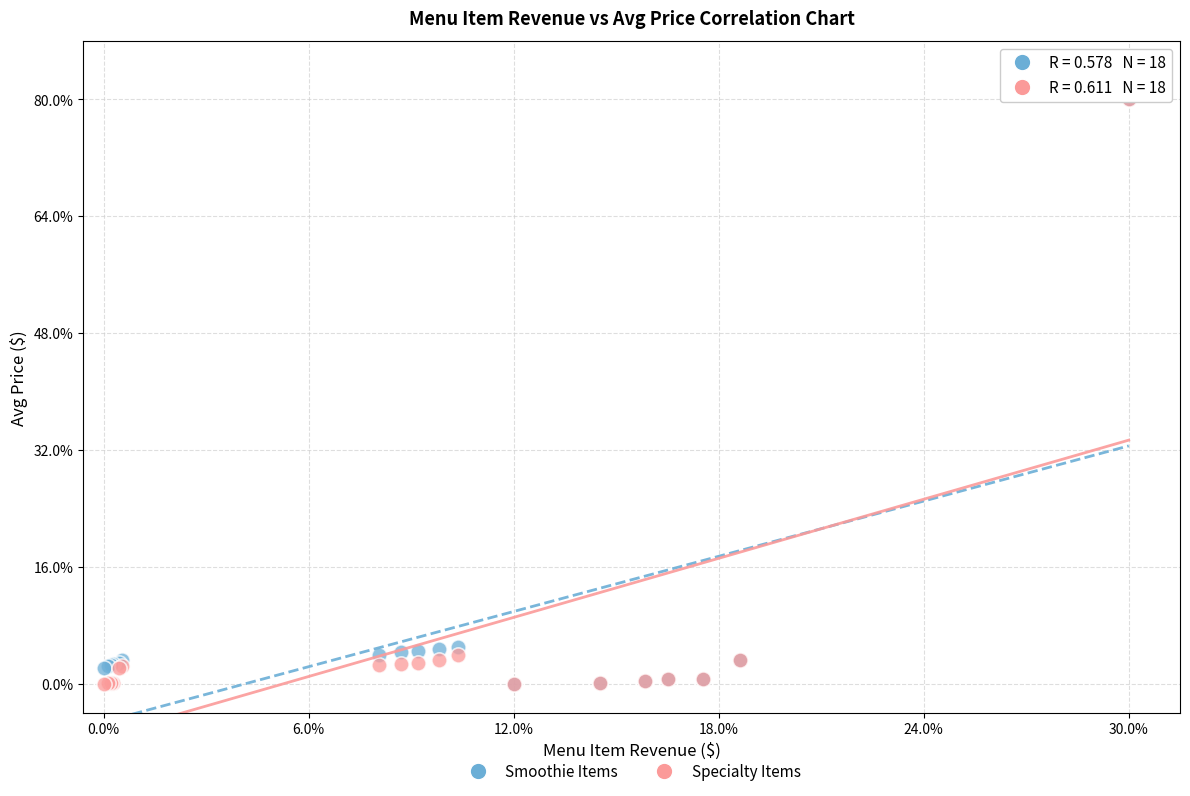

What are all the series names shown in the legend?

Smoothie Items, Specialty Items